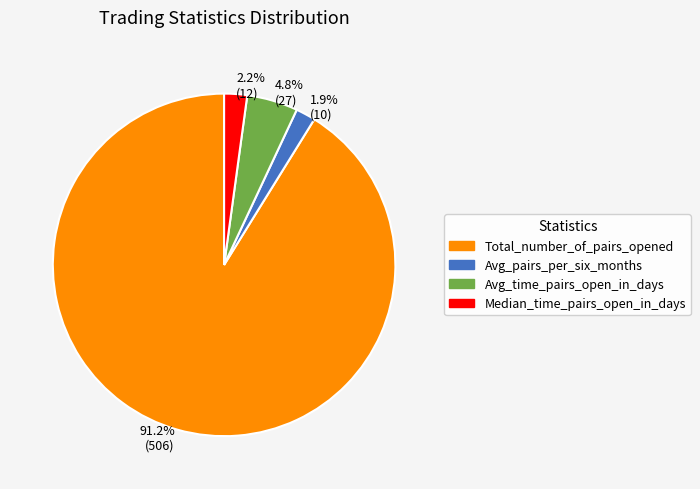

Combined, do Avg_time_pairs_open_in_days and Avg_pairs_per_six_months account for over 50%?

No